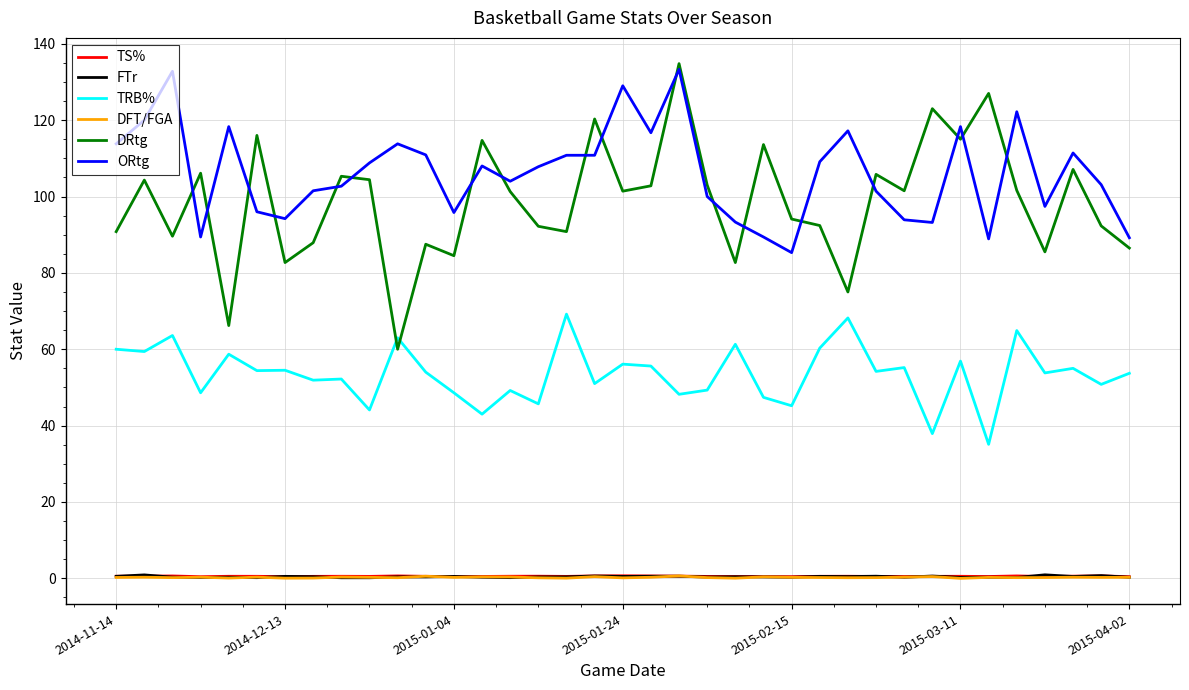

Which series has the largest total across all categories?

ORtg